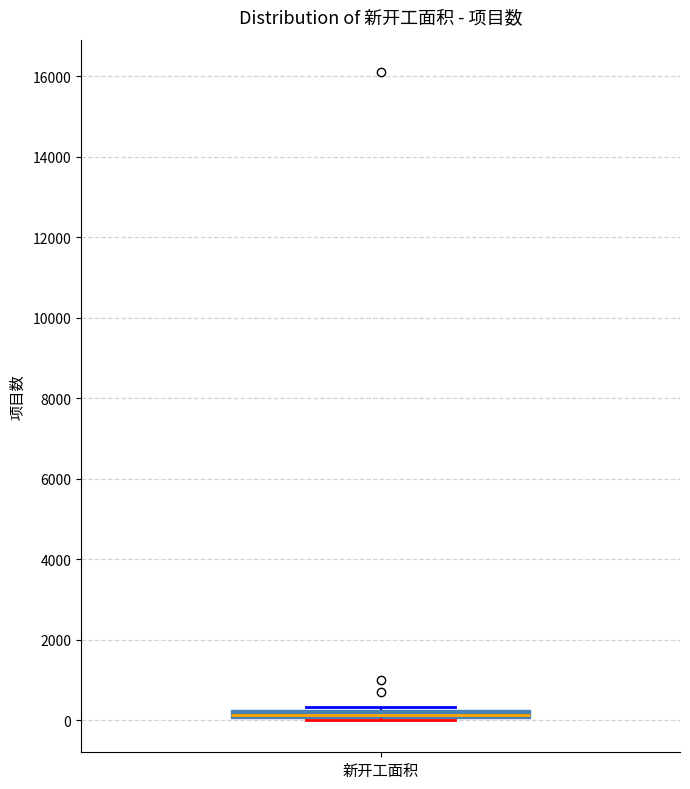

Where is the lower edge of the box for 新开工面积 on the y-axis? The values are not printed on the chart, so give them approximately, as read against the axis.

0